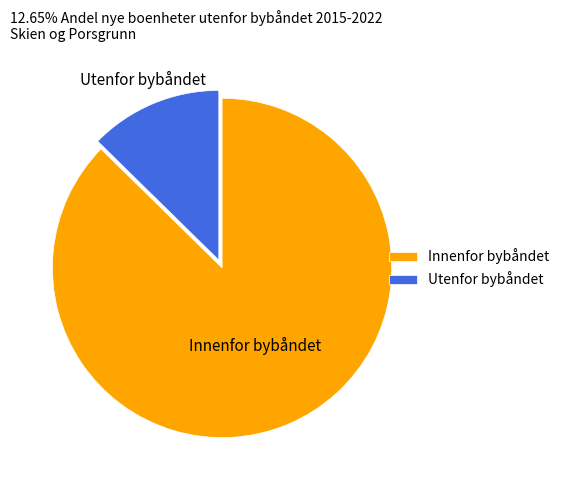

Do Utenfor bybåndet and Innenfor bybåndet together represent more than half of the pie?

Yes